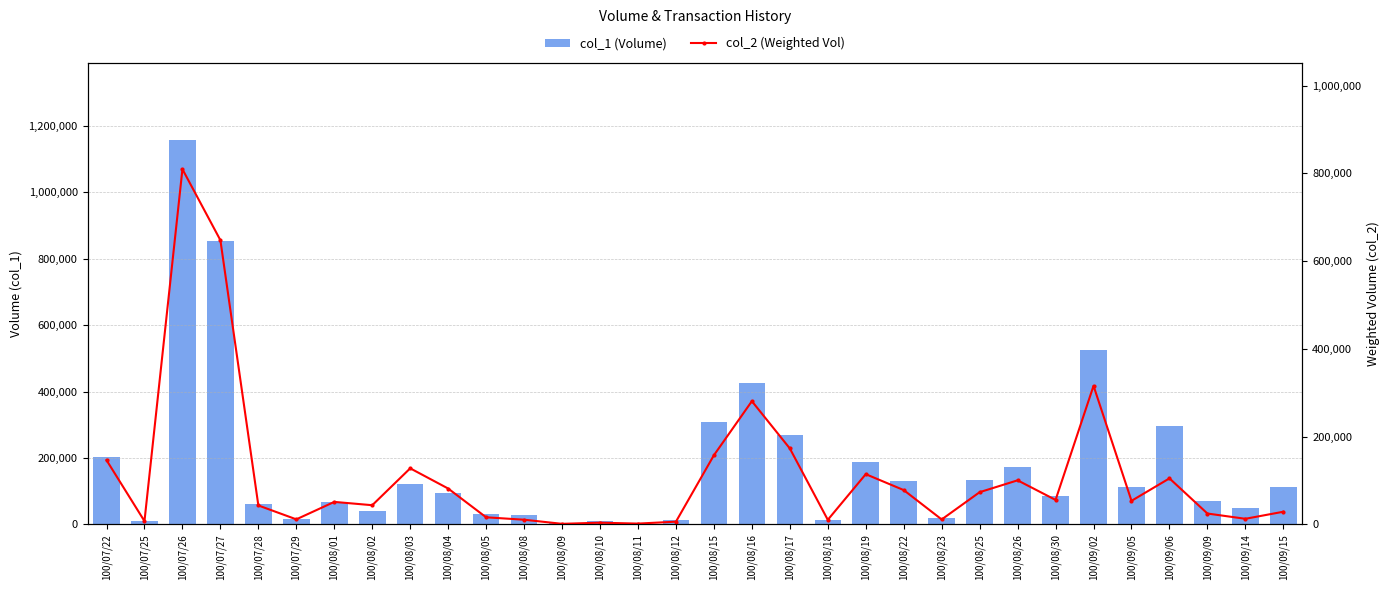

What is the total value across all series at 100/07/22?

349160